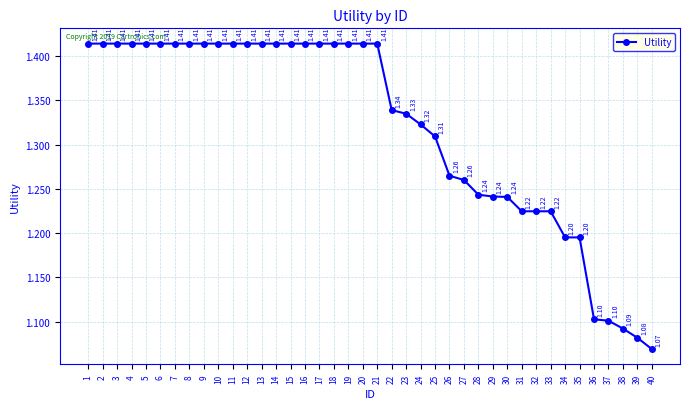

Approximately how many times larger is the value at 39 compared to 22?

0.8